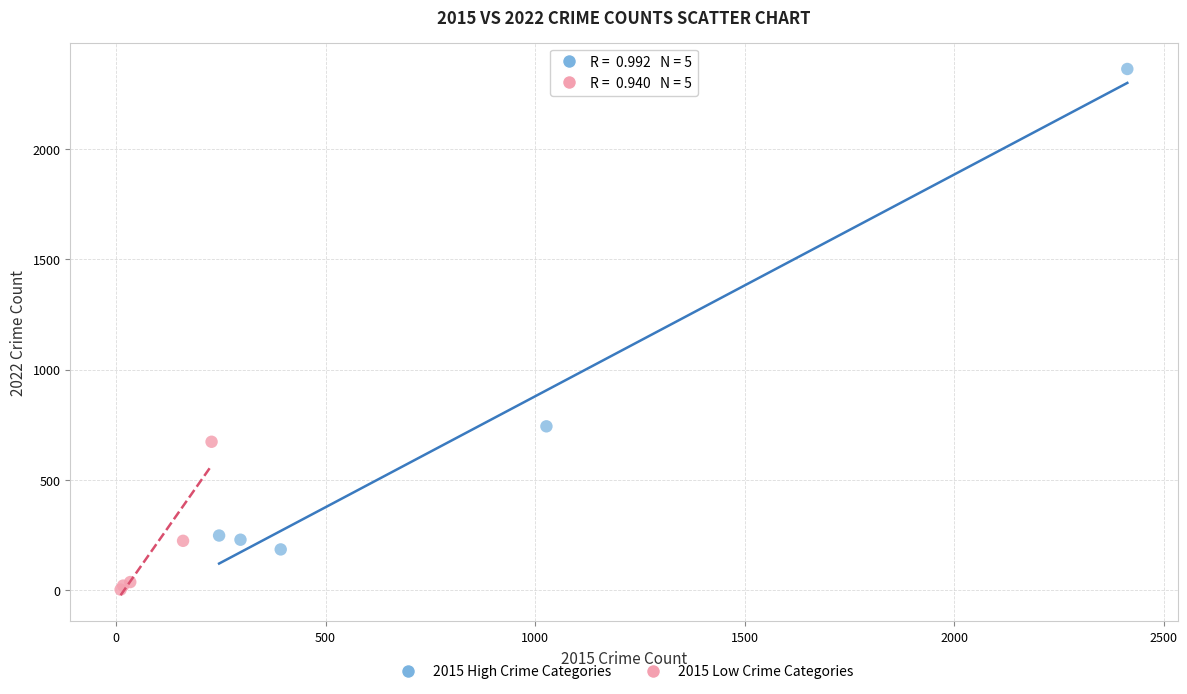

What are all the series names shown in the legend?

2015 High Crime Categories, 2015 Low Crime Categories